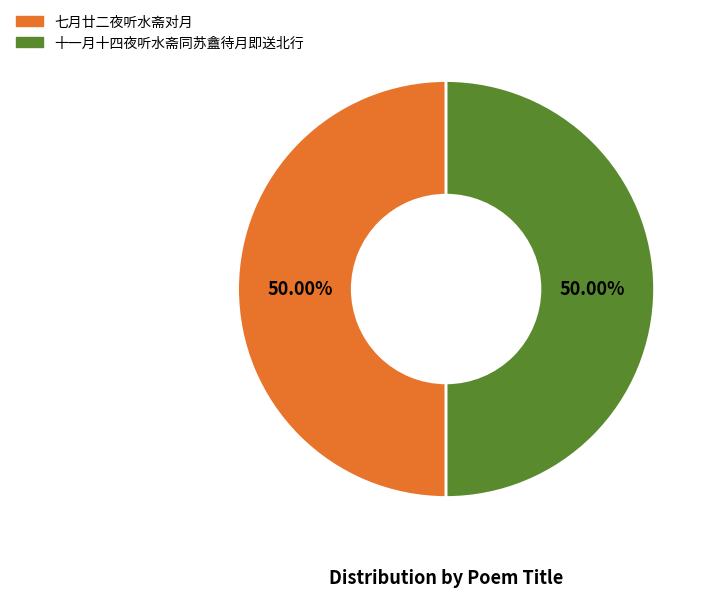

To the nearest percent, what is the difference between the largest and smallest slice percentages?

0%